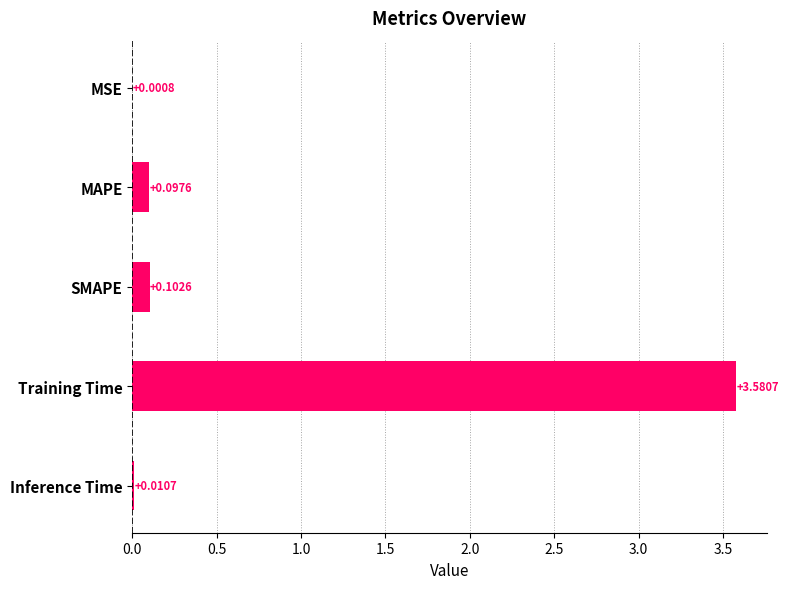

At which label is the value closest to 1?

SMAPE